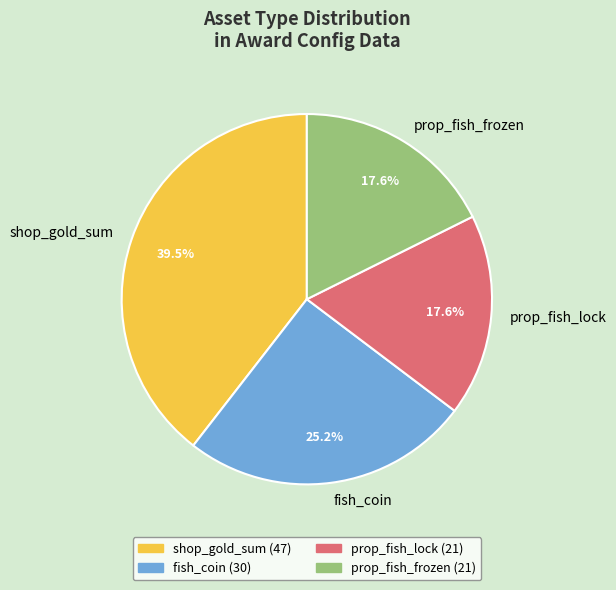

Does any single category account for the majority?

No